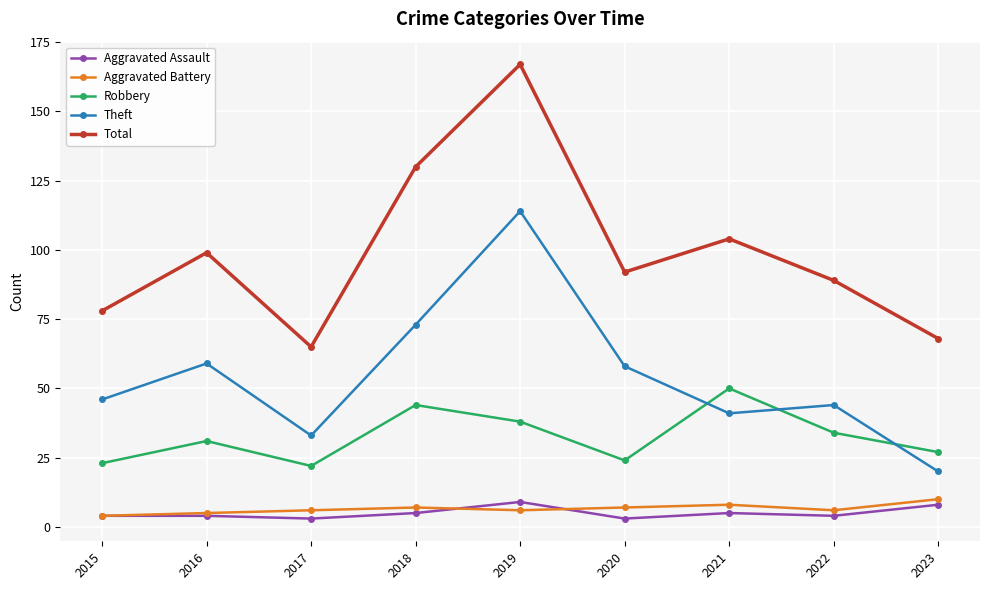

How many values in the Robbery series are below 31?

4